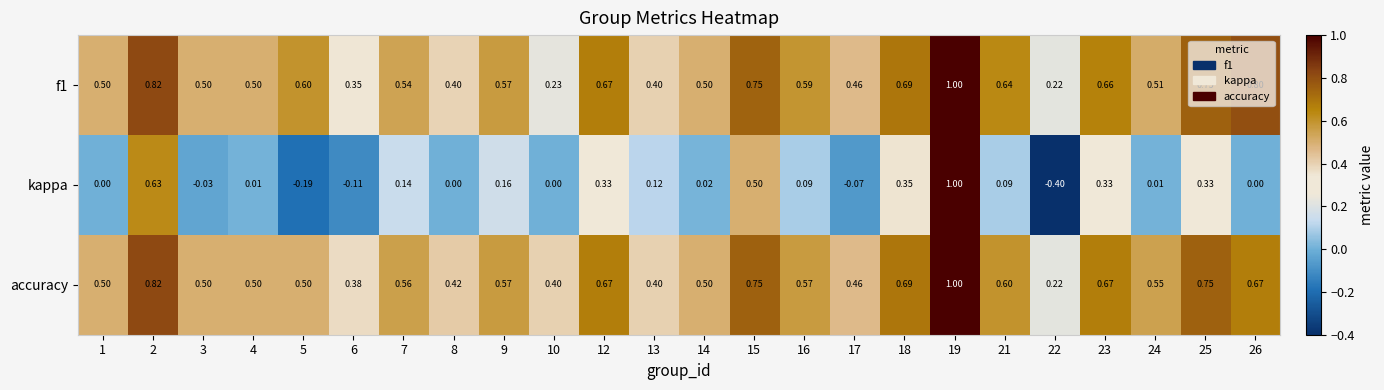

Which series has the widest spread of values?

kappa